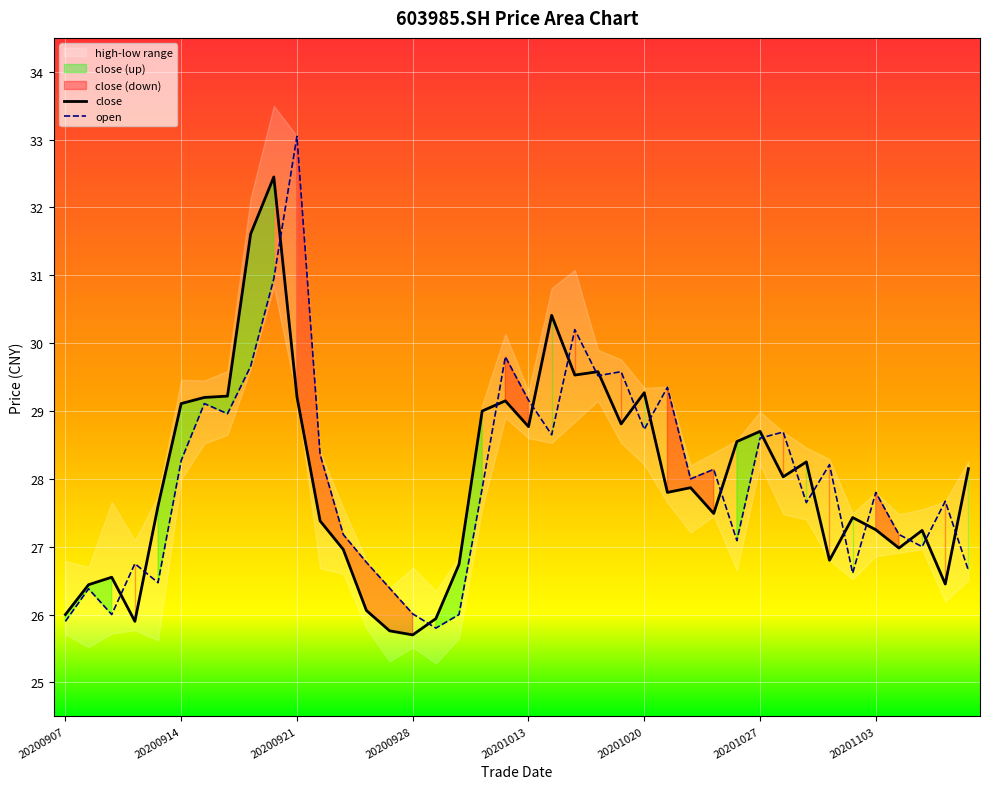

What value does the open series have at 22?

30.2